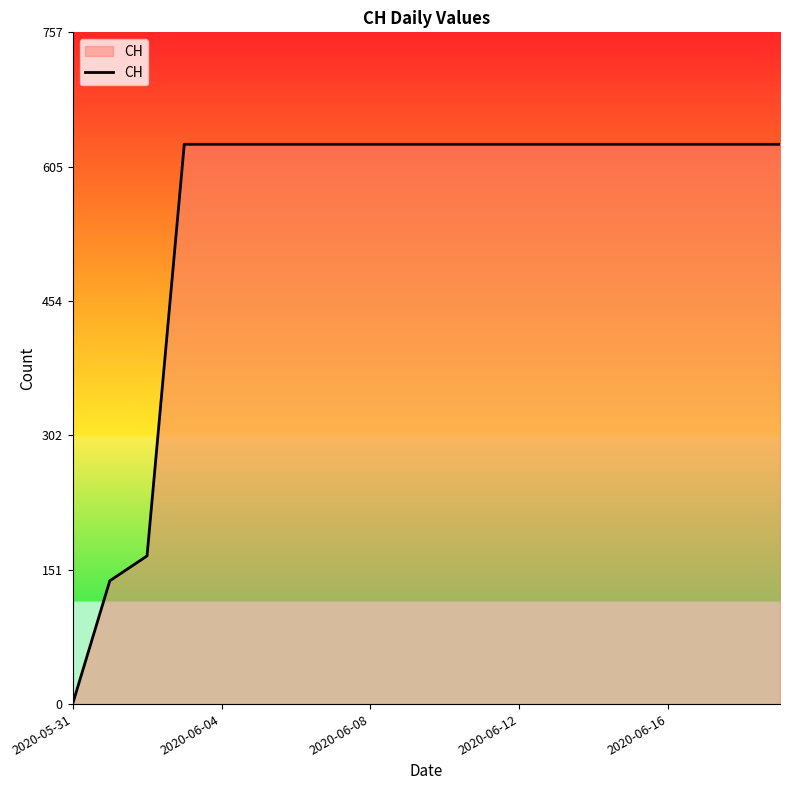

What is the difference between the maximum and minimum values?

631